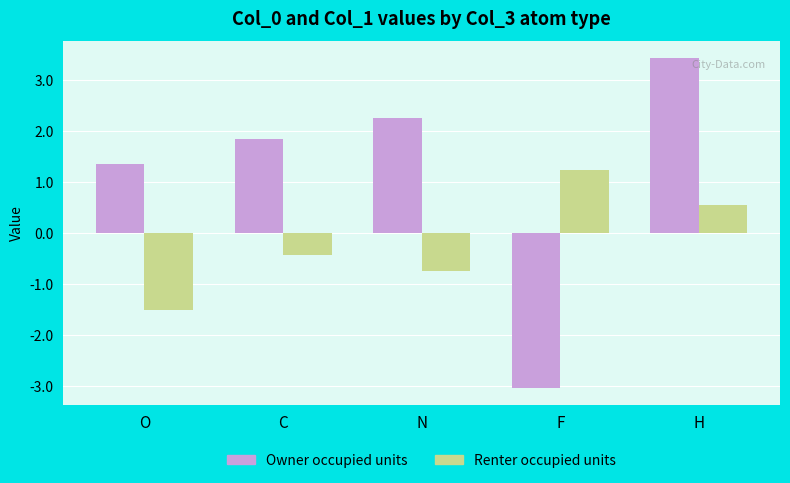

What is the label of the 4th bar from the right?

C